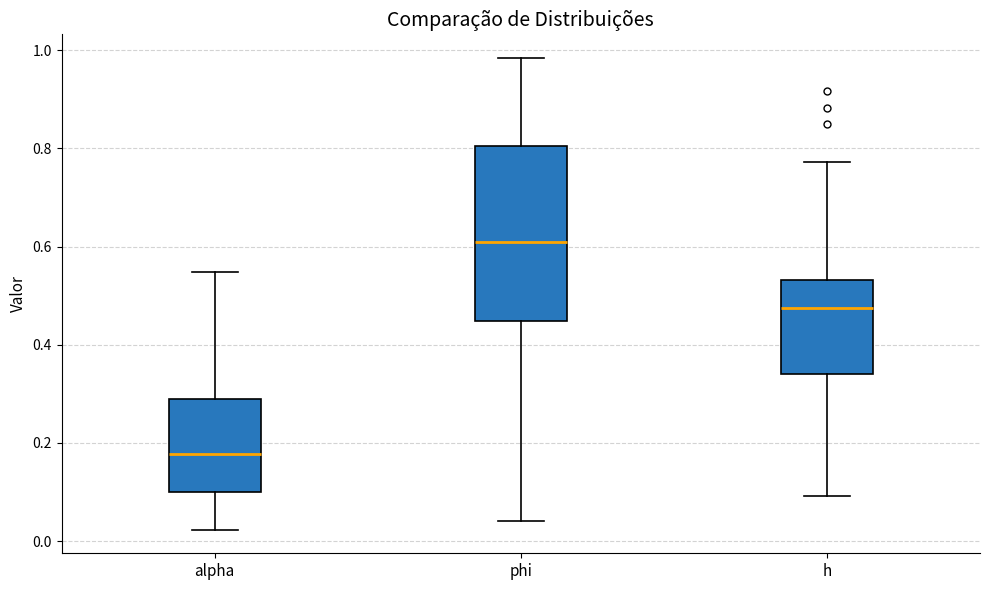

Reading left to right, transcribe this box plot: for each box, give where its median line is, the range the box spans, and where its two whiskers end, as read against the y-axis. The values are not printed on the chart, so give them approximately, as read against the axis.

alpha: median 0.18, box 0.10 to 0.28, whiskers 0.02 to 0.54
phi: median 0.60, box 0.44 to 0.80, whiskers 0.04 to 0.98
h: median 0.48, box 0.34 to 0.54, whiskers 0.10 to 0.78